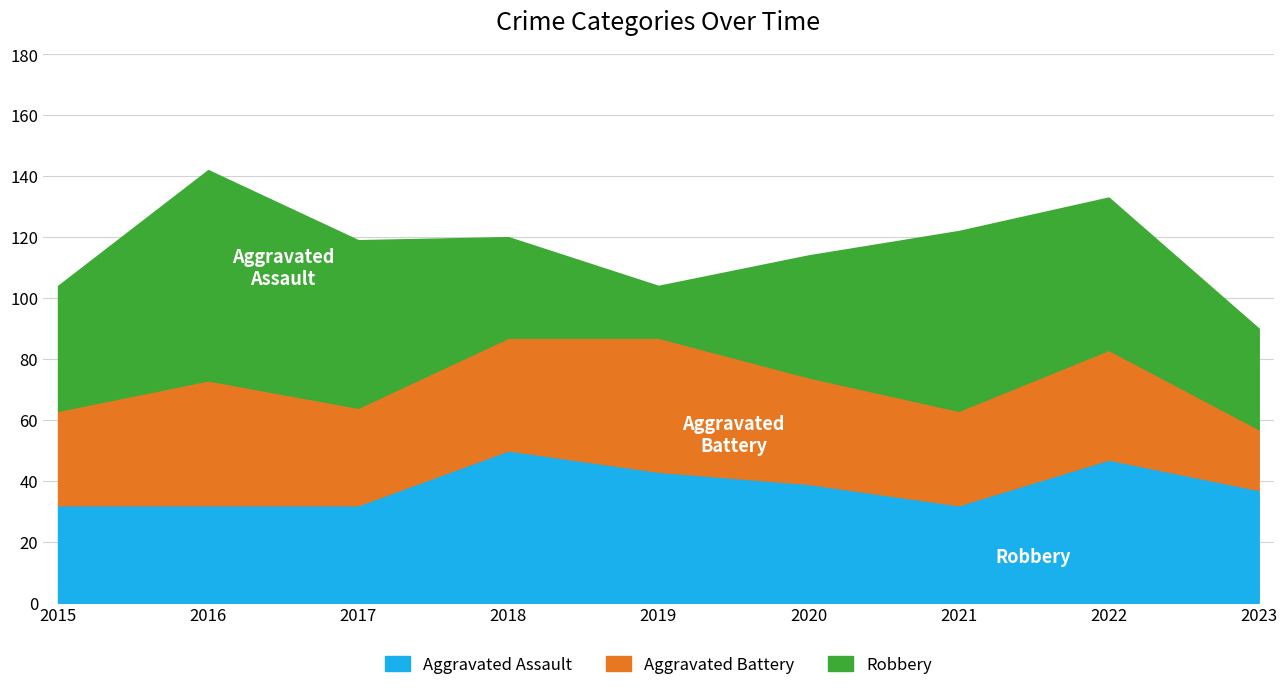

Reading left to right, transcribe all the data shown in this chart.

Aggravated Assault: 32	32	32	50	43	39	32	47	37
Aggravated Battery: 31	41	32	37	44	35	31	36	20
Robbery: 41	69	55	33	17	40	59	50	33